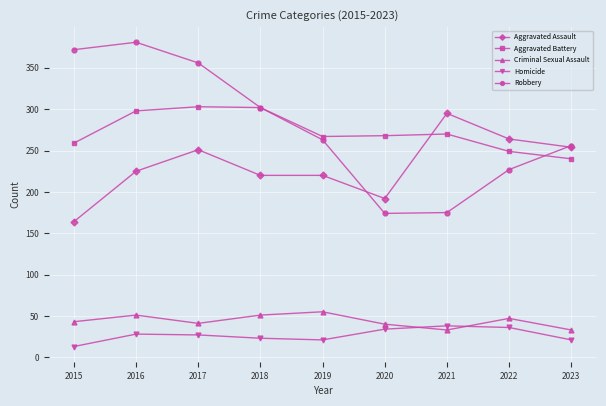

How many values in the Homicide series are below 27?

4